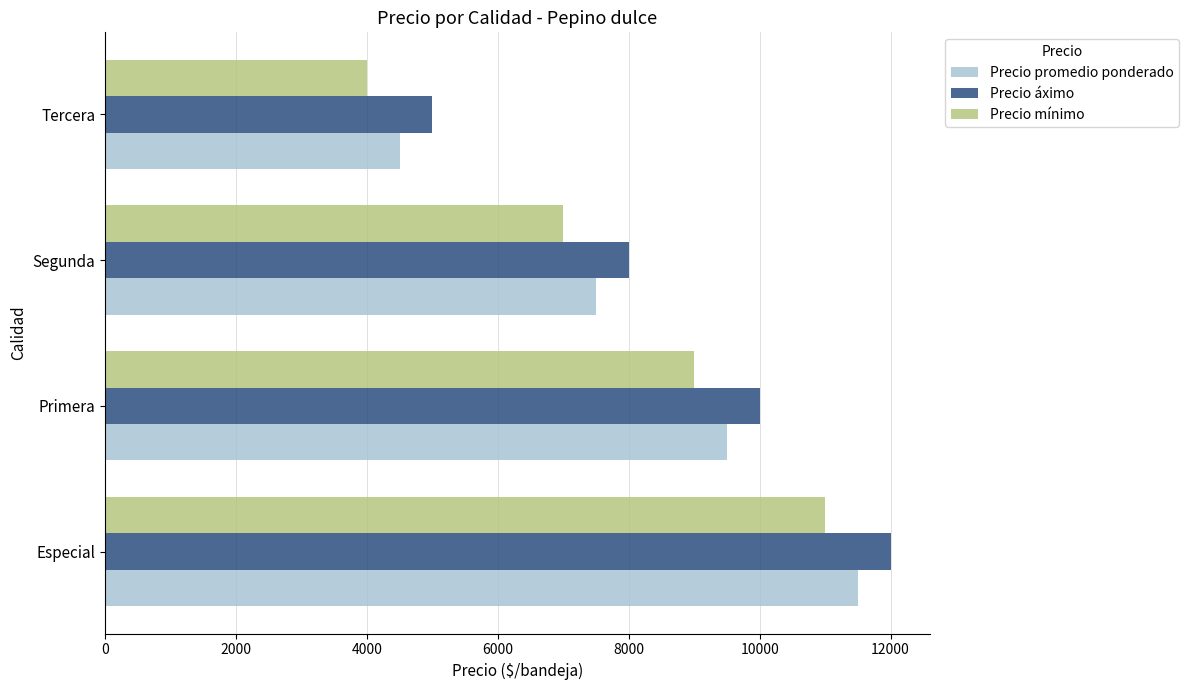

How many Precio promedio ponderado values are between 7500 and 11500?

3